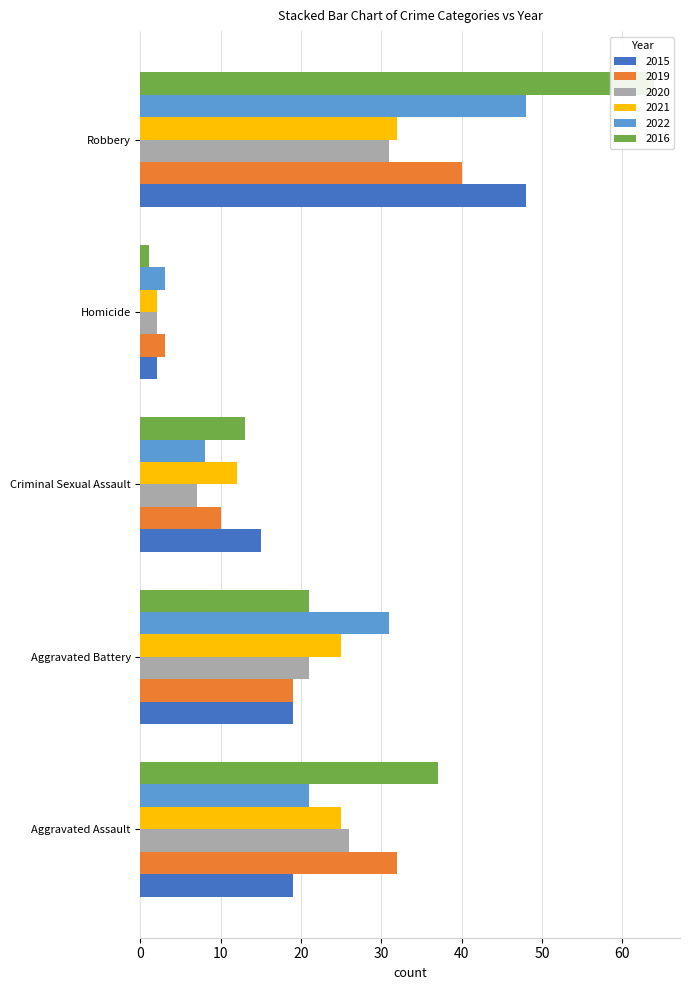

Which category has the lowest value across all series?

Homicide